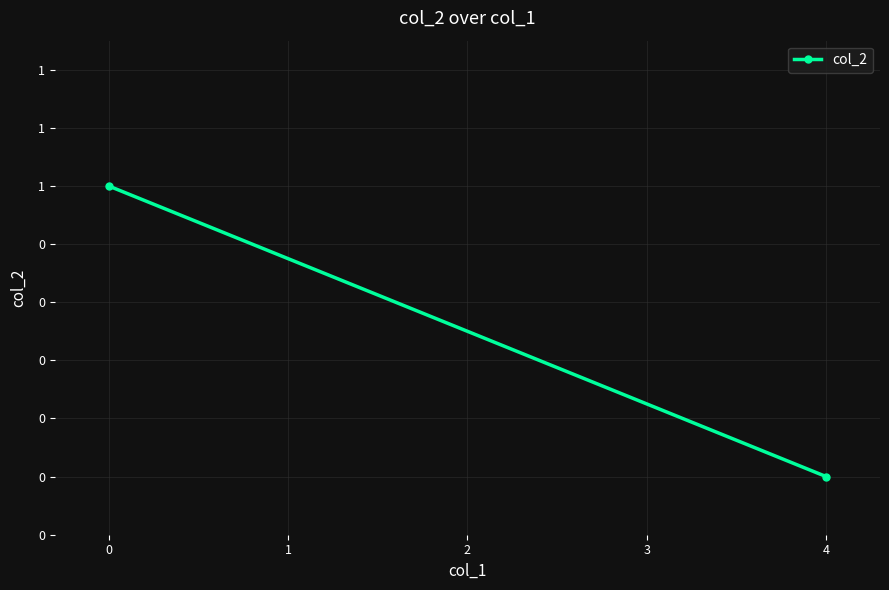

Reading left to right, list all the values displayed in this chart.

−1=1	0=0